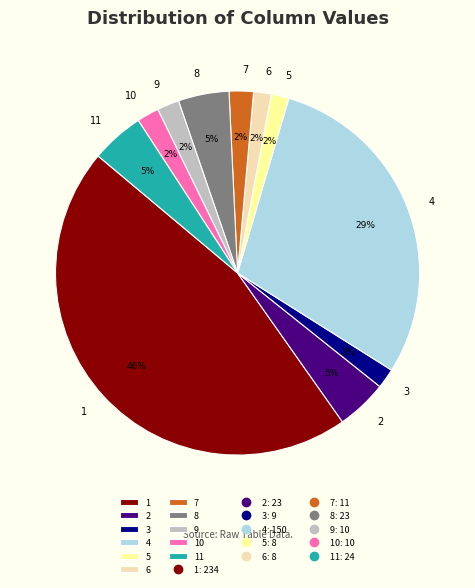

To the nearest percent, what percentage of the pie is 7?

2%